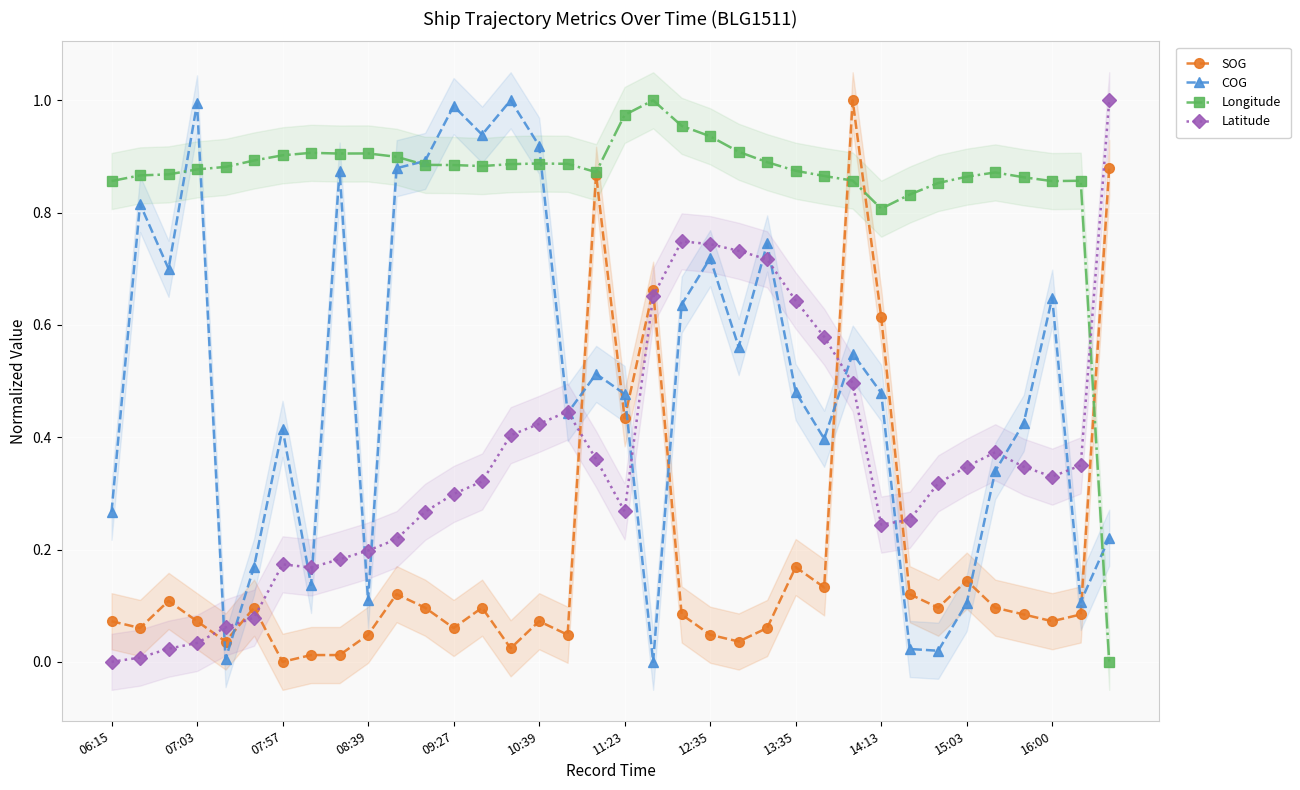

Count the number of categories in the chart.

36